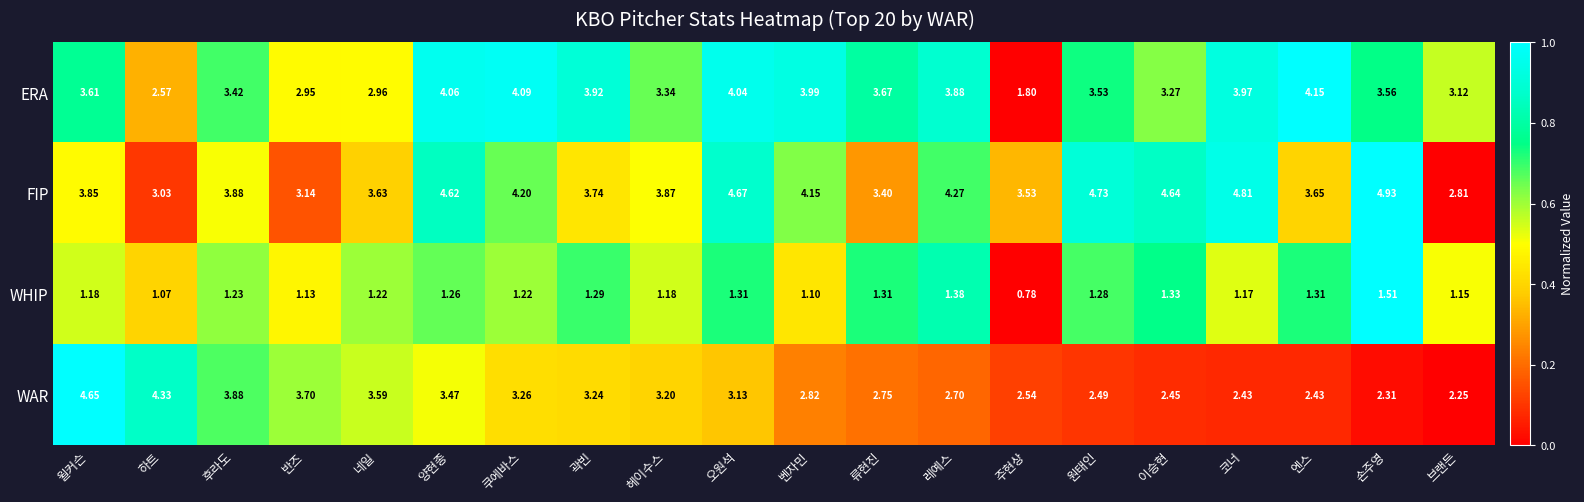

Which label corresponds to the smallest value in the chart?

주현상